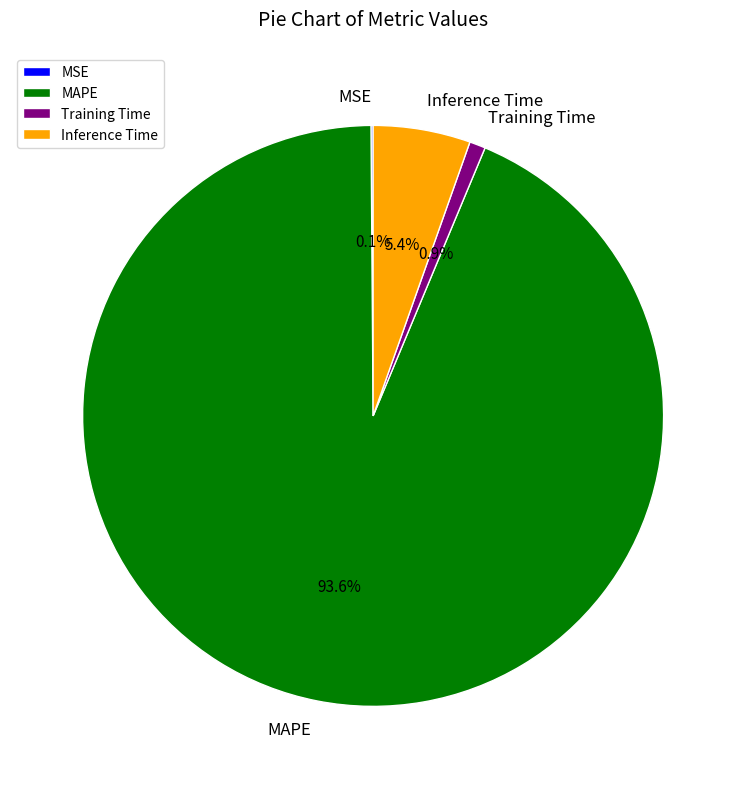

Do MAPE and Inference Time together represent more than half of the pie?

Yes